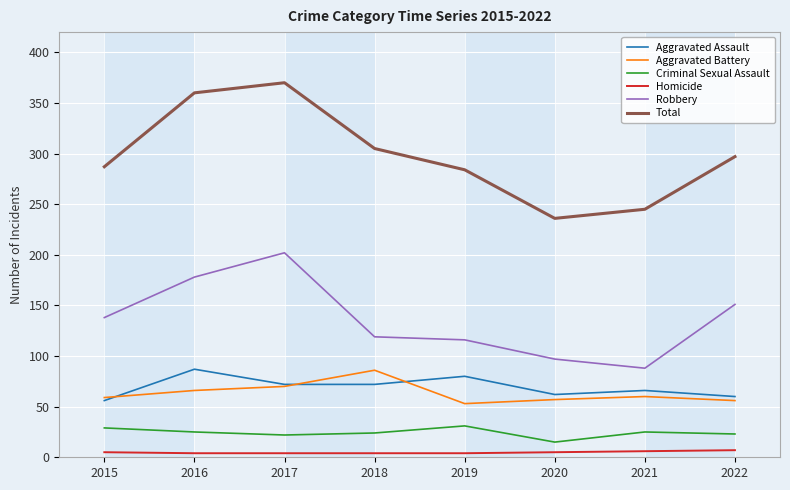

At which category does Aggravated Battery reach its first local valley?

2019